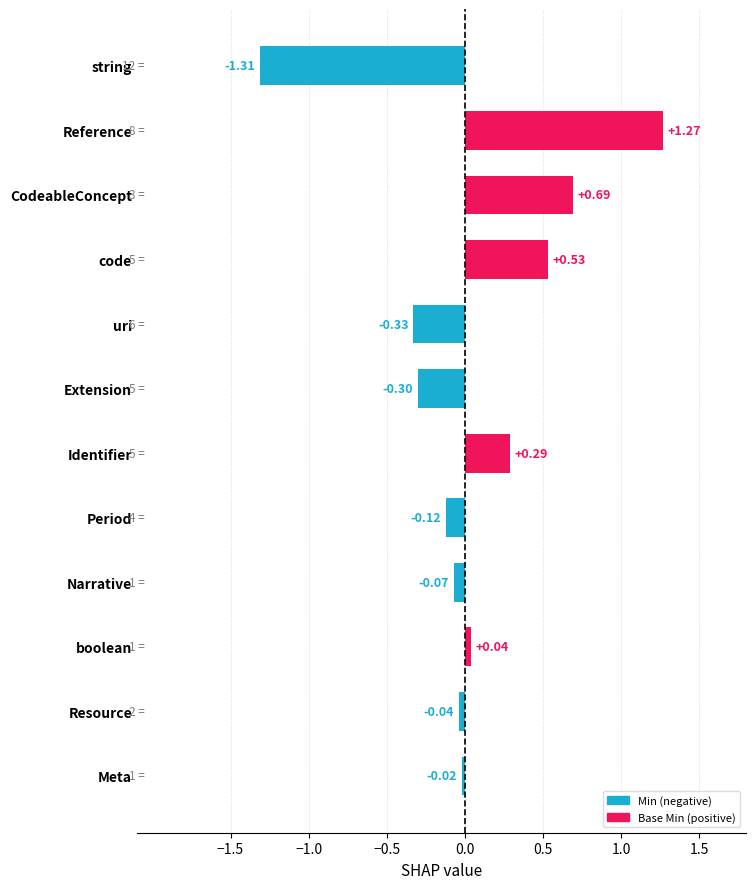

List the labels in order of value, smallest first.

string, uri, Extension, Period, Narrative, Resource, Meta, boolean, Identifier, code, CodeableConcept, Reference